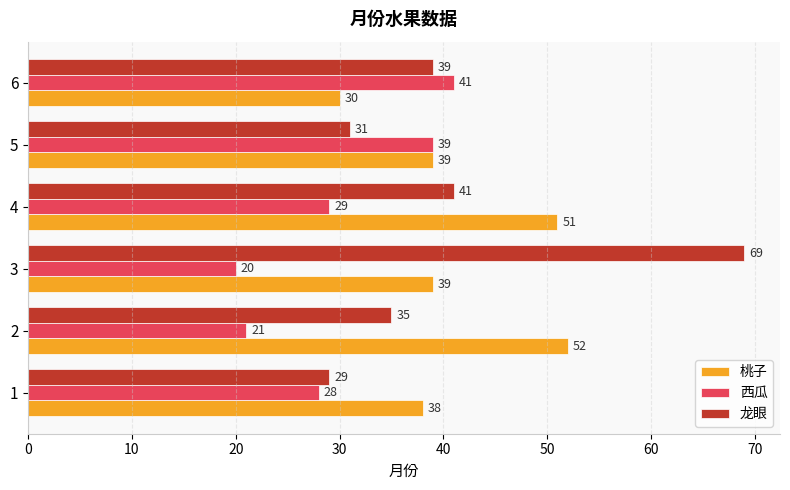

What is the difference between the second highest and second lowest values in the 西瓜 series?

18